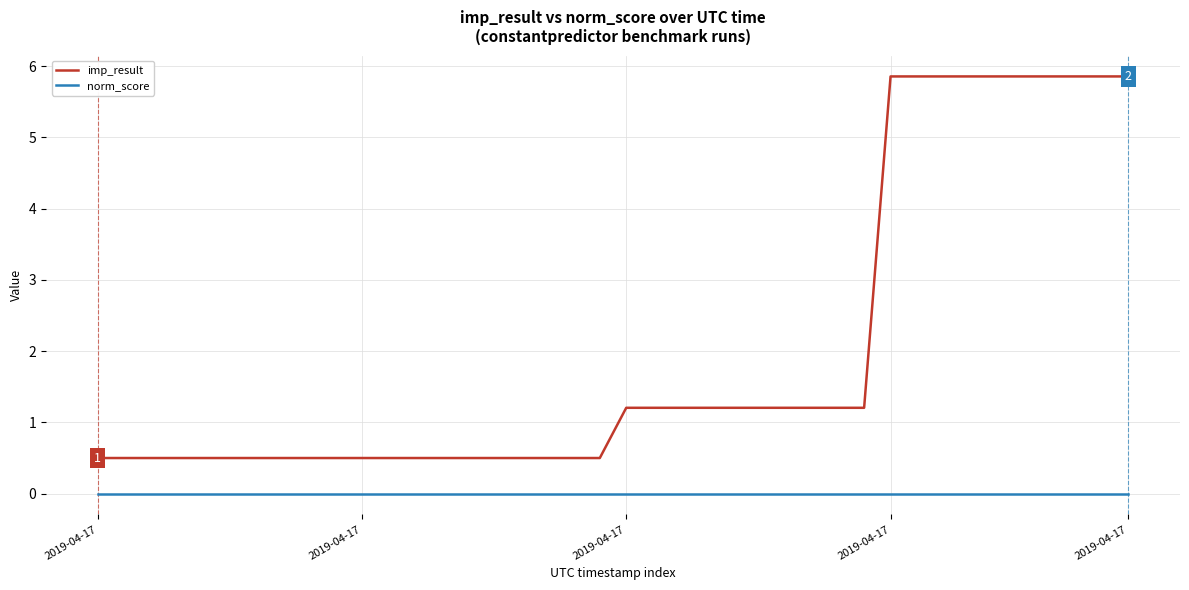

Which series has the largest range (max minus min)?

imp_result